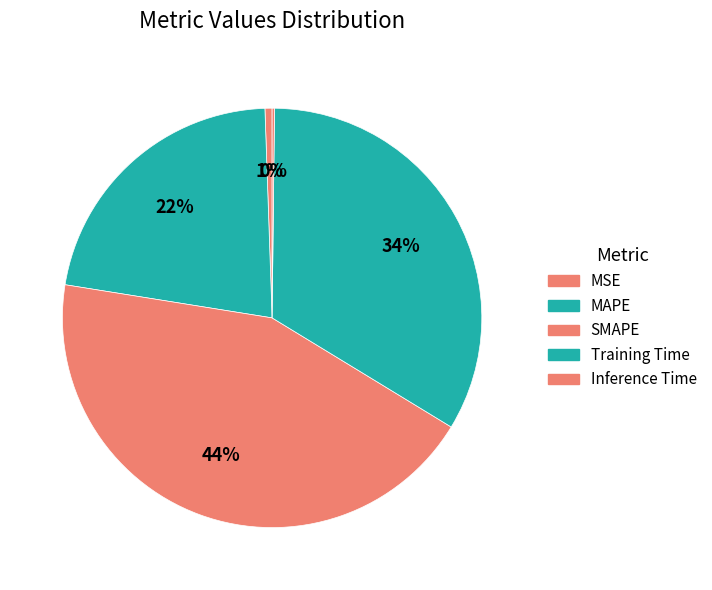

What percentage is the SMAPE slice, to the nearest percent?

44%